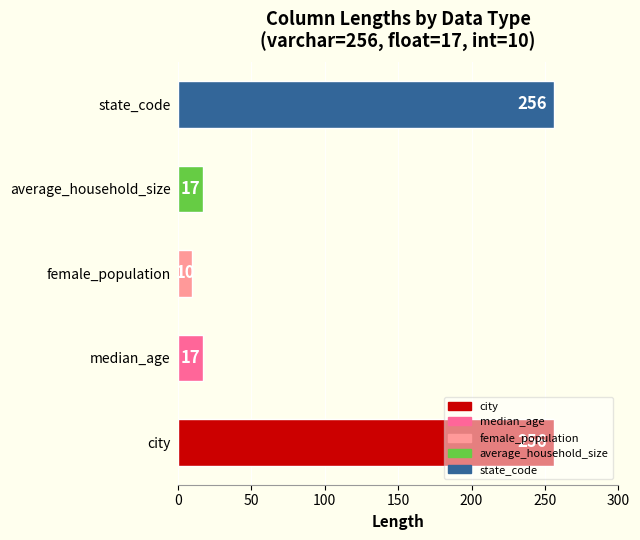

Is it true that the value at city is 383?

False